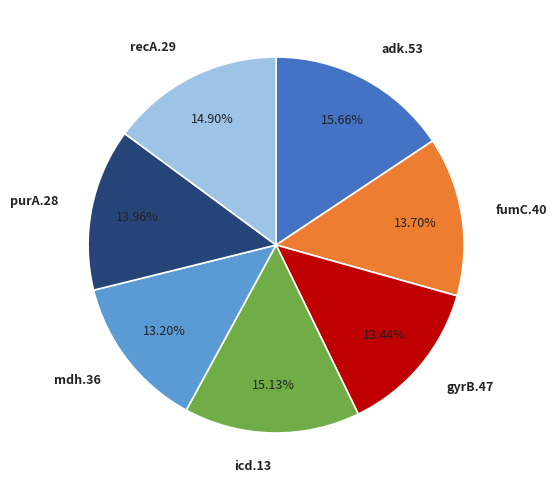

To the nearest percent, what portion does mdh.36 represent?

13%